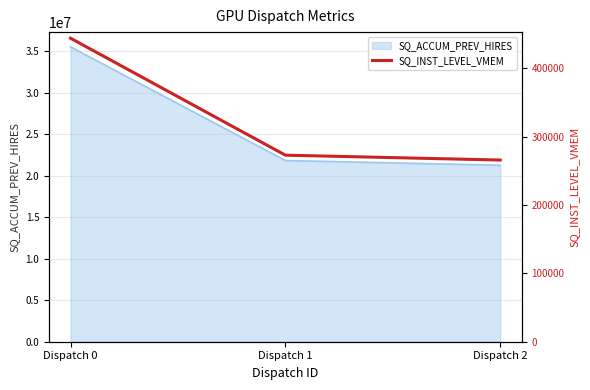

What is the value of the 3rd point from the left?

265760